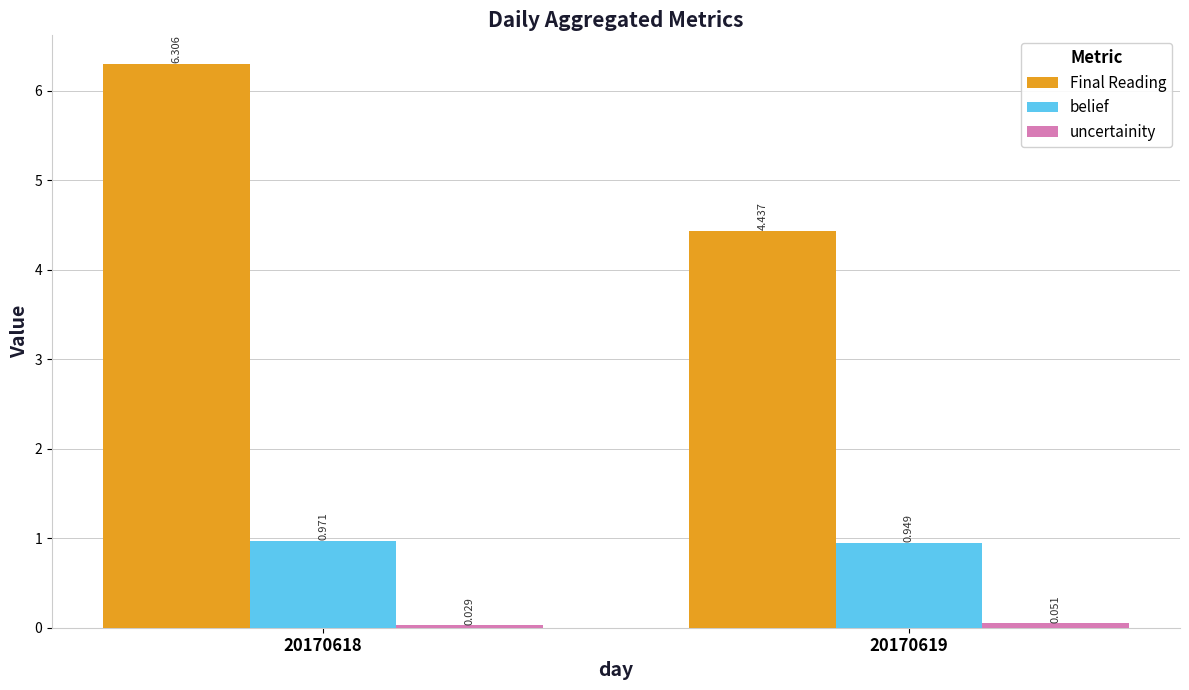

How many groups of bars are there?

2